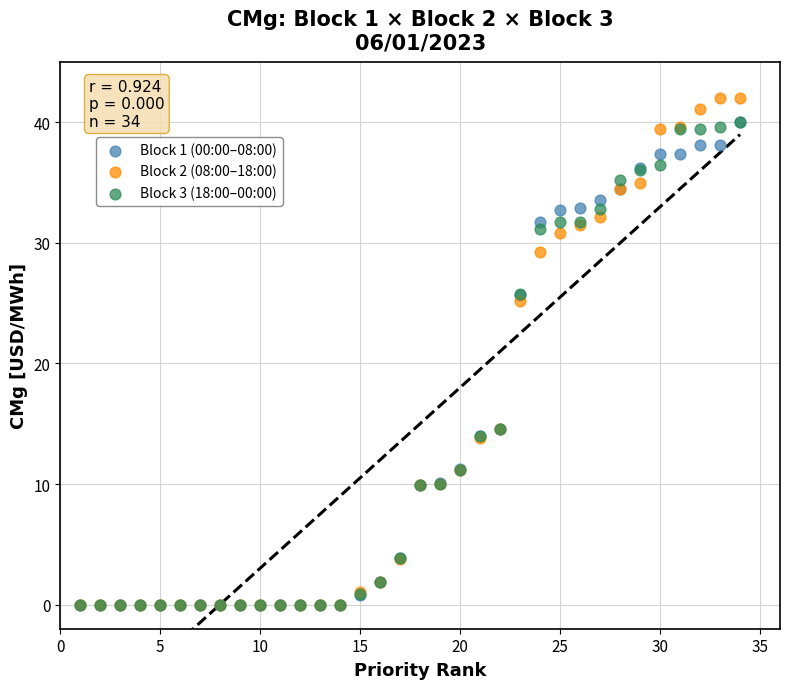

Across all series, what Y value is closest to 21?

25.2